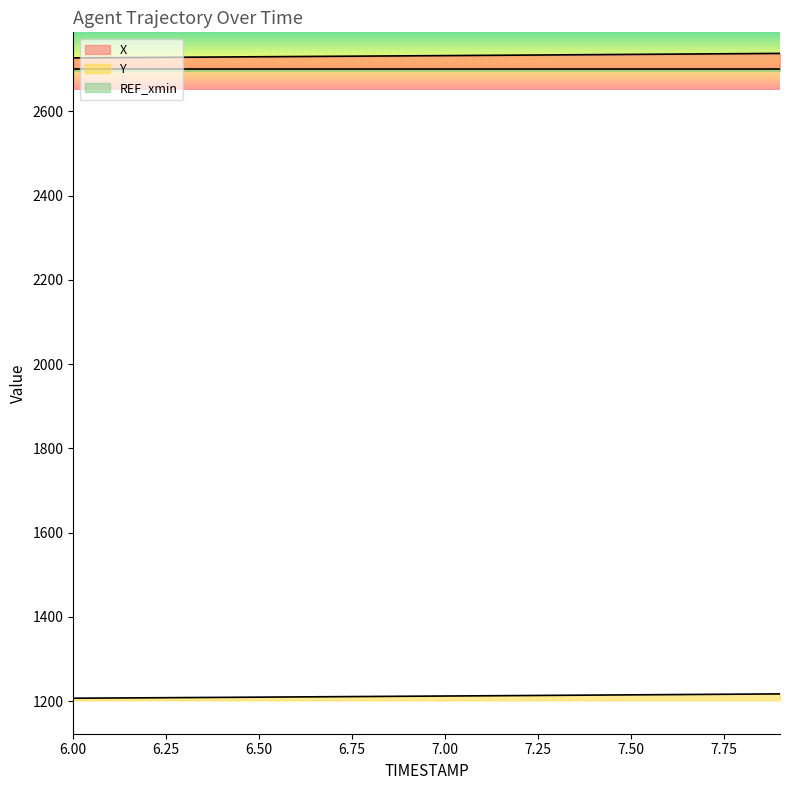

How many categories are shown in the chart?

20